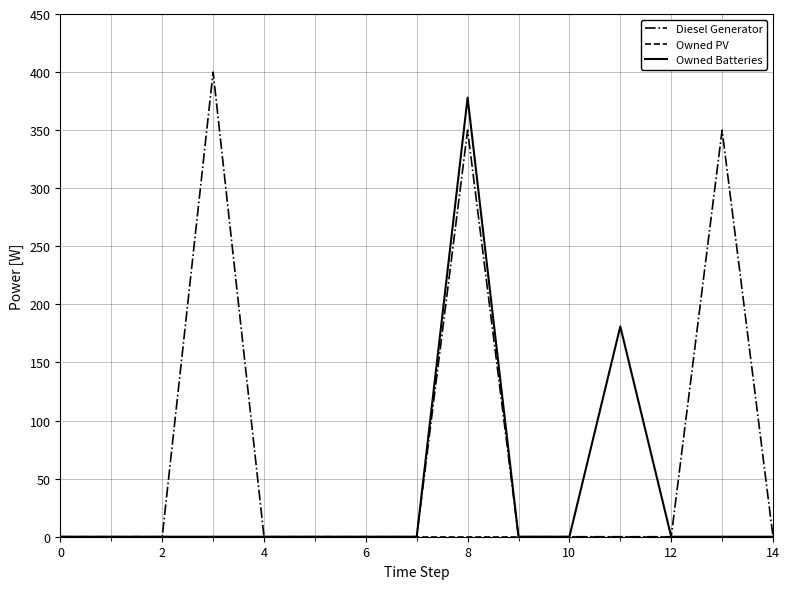

What is the maximum value shown in the chart?

400